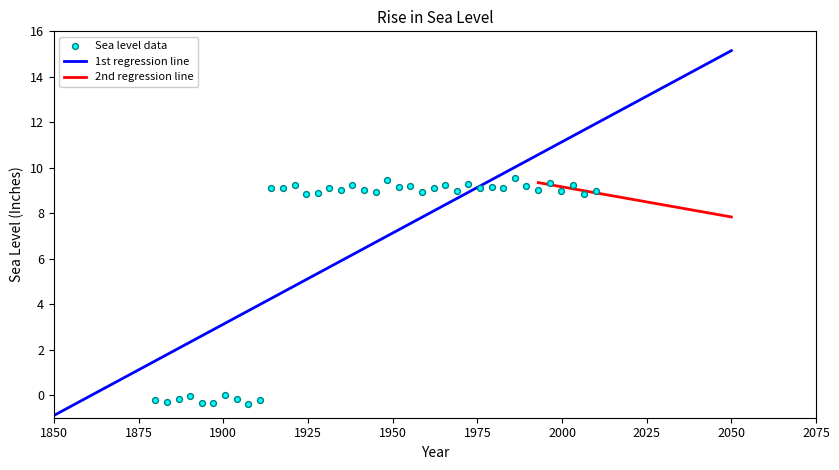

What is the range of Y values (max minus min)?

9.9